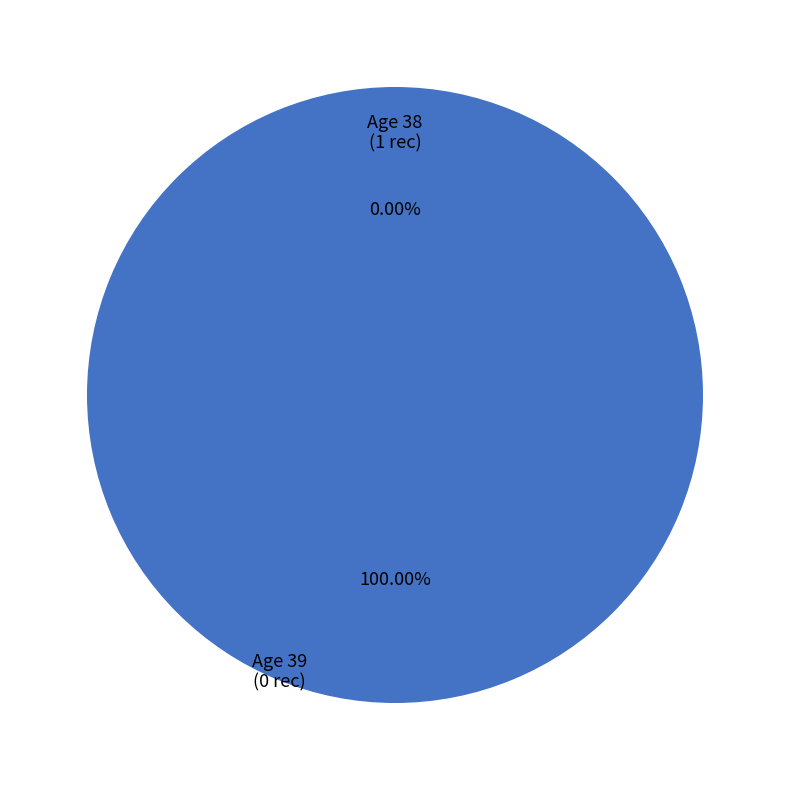

The 38 slice represents 99% of the pie. True or false?

False